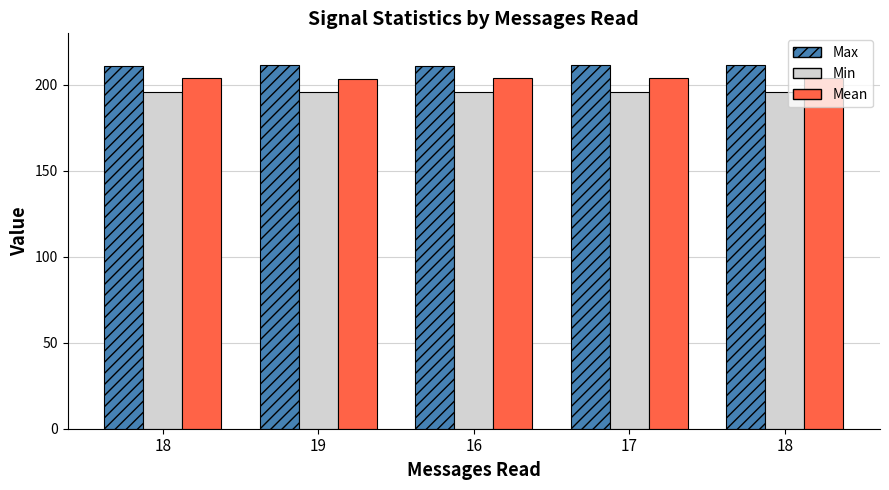

At how many categories does at least one series exceed 200?

5